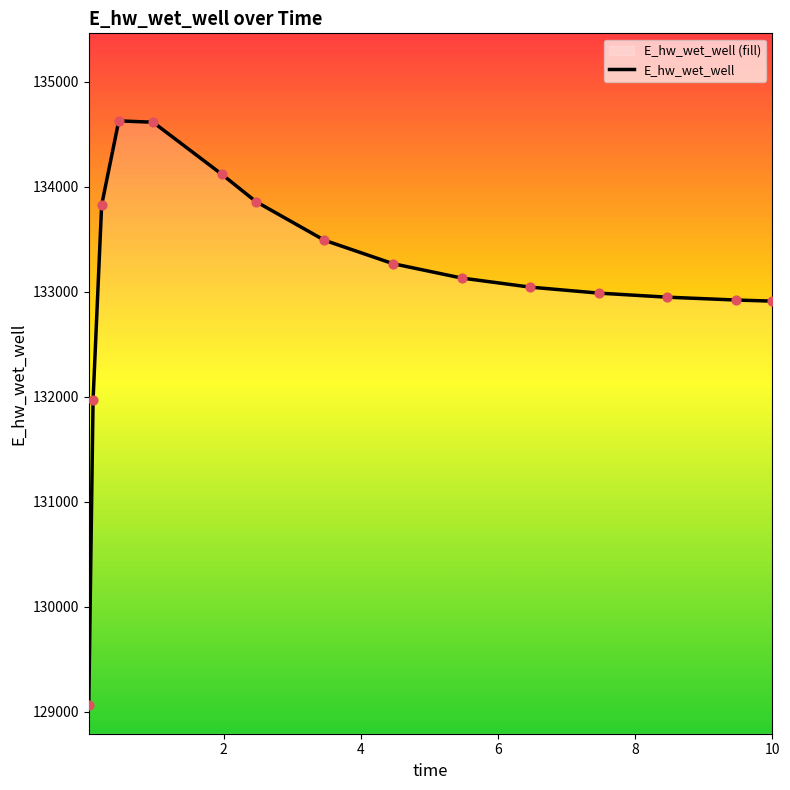

What is the difference between the maximum and minimum values?

5557.9